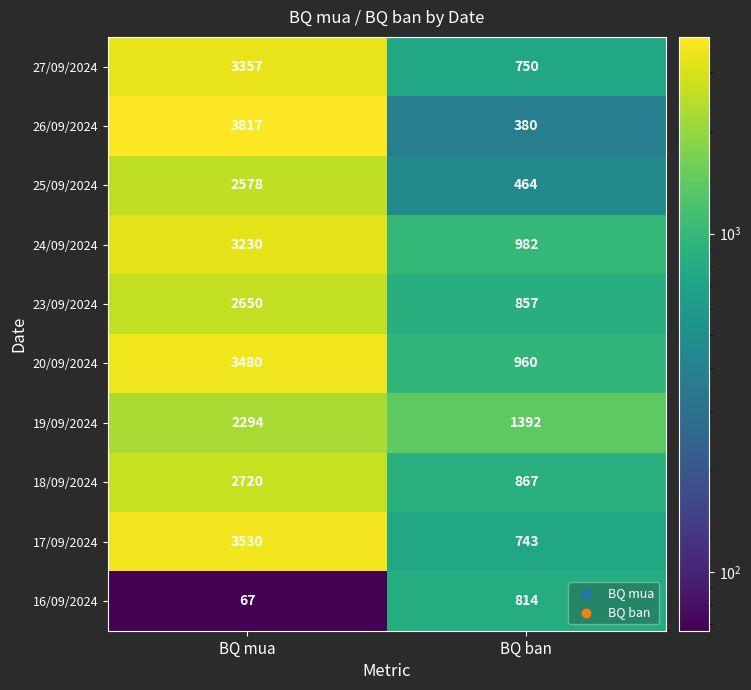

What is the spread (max minus min) of values at BQ ban?

1012